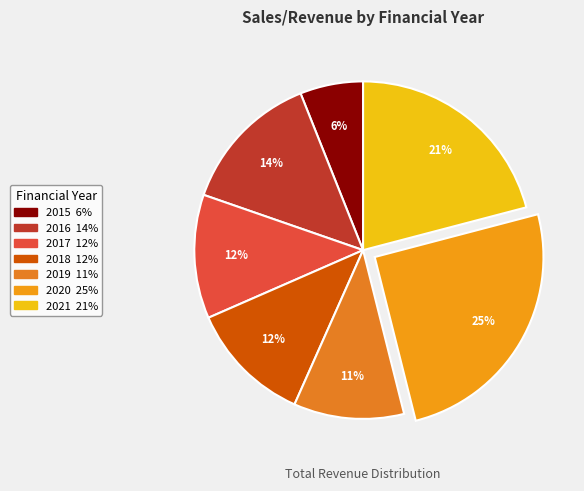

Rank the categories by value from lowest to highest.

2015, 2019, 2018, 2017, 2016, 2021, 2020